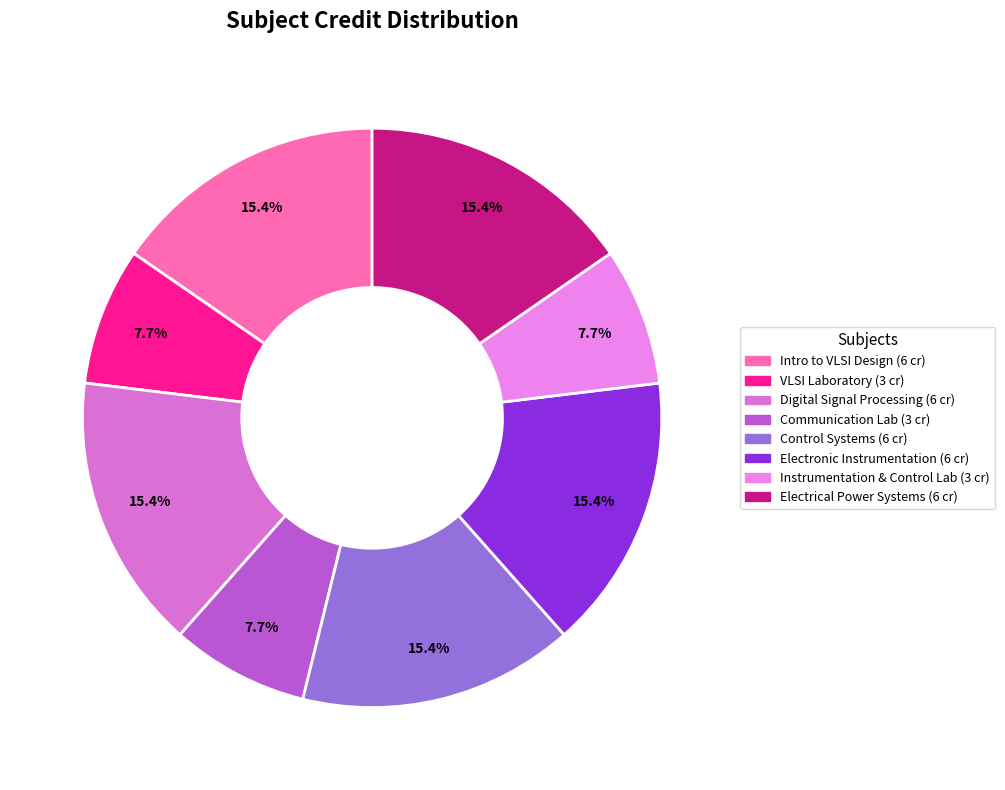

How many segments does this pie chart have?

8